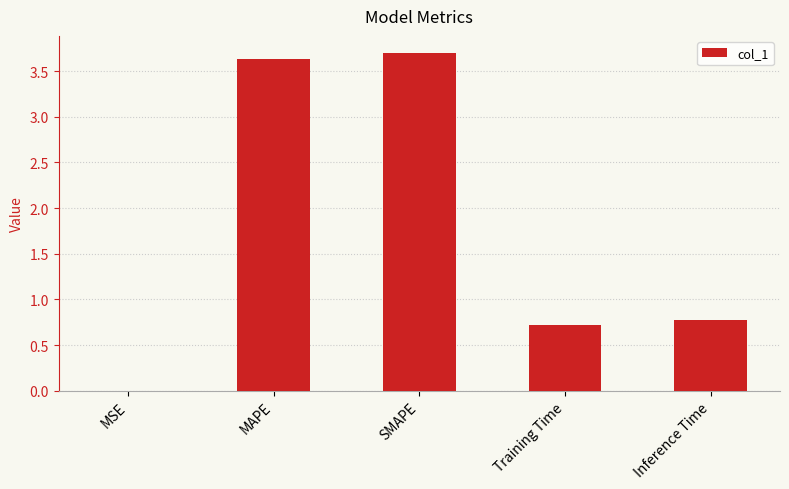

What is the change in value from MSE to MAPE?

+3.6